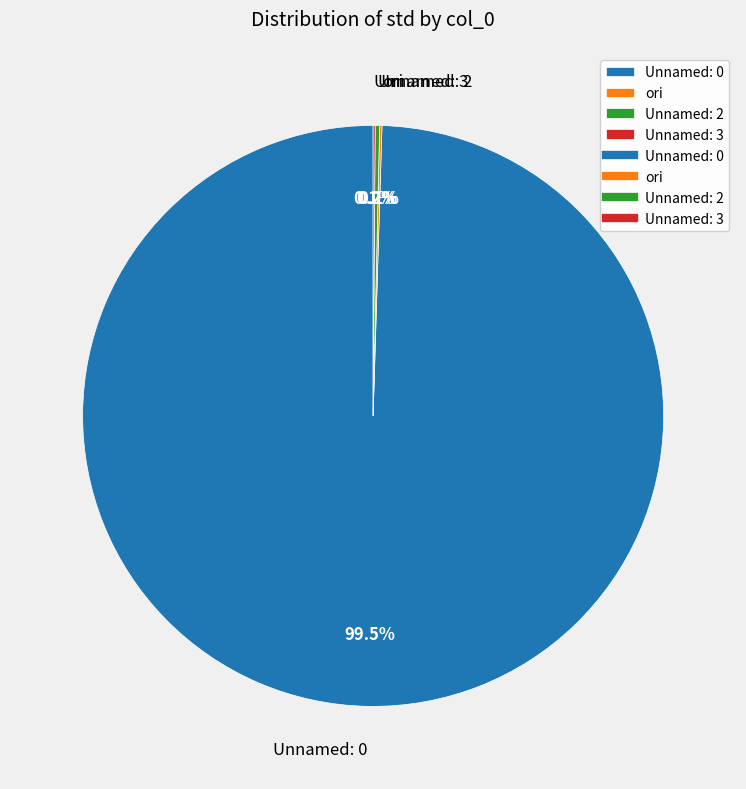

Which category has the biggest portion of the pie?

Unnamed: 0